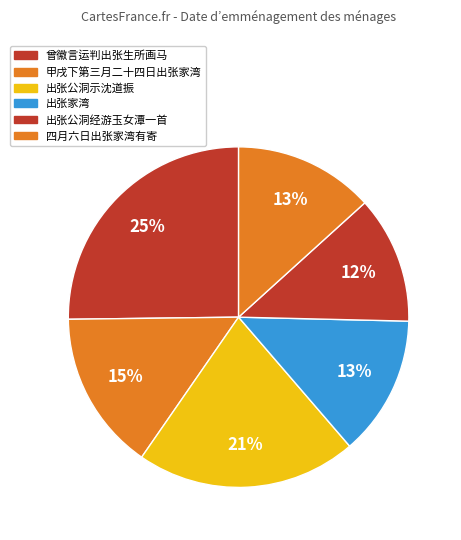

Count the number of slices in the pie.

6